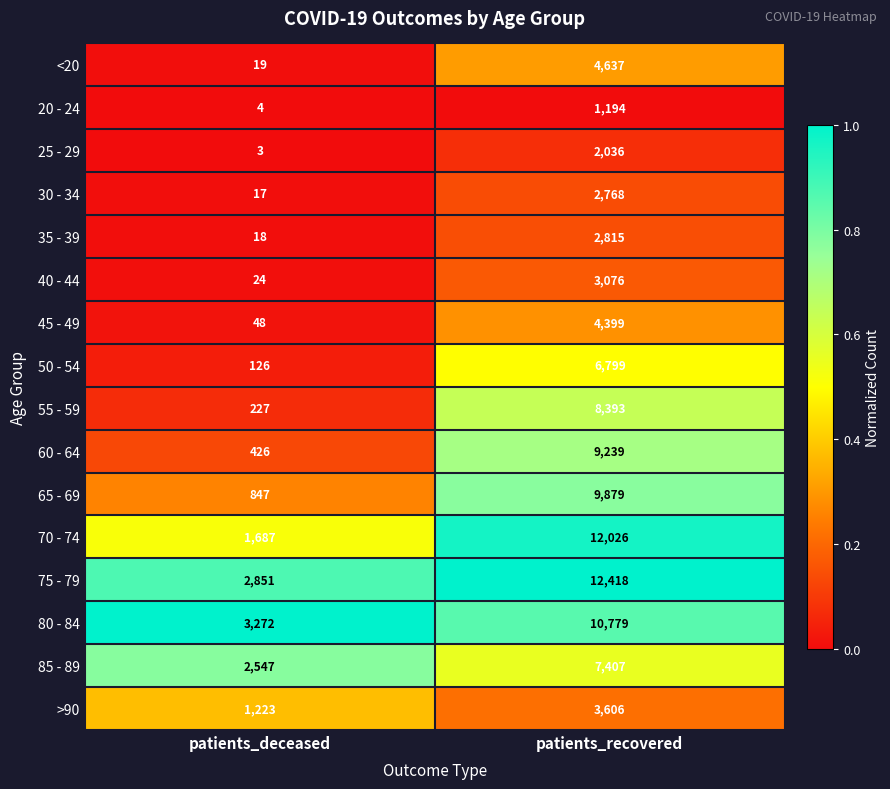

Where is 75 - 79 nearest to the value 7634?

patients_deceased